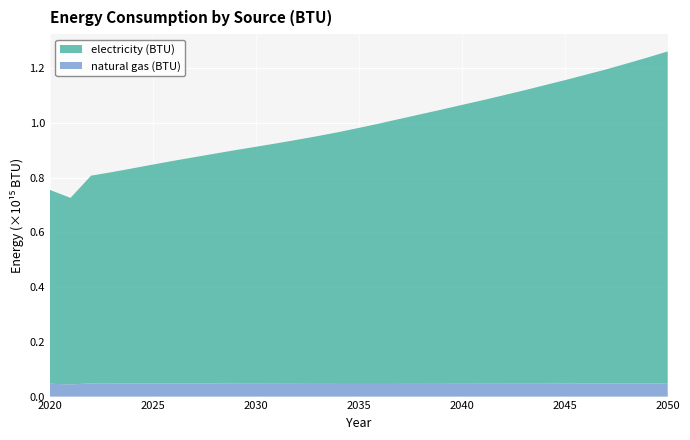

Reading left to right, list all the values displayed in this chart.

electricity (BTU): 2020=707904131979695.4	2021=681393740270727.5	2022=758776138747885.0	2023=771484526226734.4	2024=785206412013536.4	2025=799480313874788.5	2026=813298341793570.2	2027=826579576142132.1	2028=839730217428088.0	2029=852768692893401.0	2030=865355300338409.5	2031=878070097292724.2	2032=891304061759729.2	2033=905005917935702.1	2034=919428840101522.9	2035=935144873942470.4	2036=951205417089678.4	2037=968127233502538.0	2038=984769436548223.5	2039=1001337930626057.8	2040=1018487283417935.5	2041=1035369040609136.9	2042=1053099252115059.2	2043=1070919997461928.8	2044=1089634063451776.8	2045=1108247981387478.9	2046=1127635042301184.5	2047=1147308927241962.8	2048=1168436160744500.8	2049=1190052116751269.2	2050=1212596645516074.5
natural gas (BTU): 2020=46963829103214.9	2021=44403243654822.3	2022=48305011844331.6	2023=48224893401015.2	2024=48201659052453.5	2025=48089493231810.5	2026=47907624365482.2	2027=47704123519458.5	2028=47529465313028.8	2029=47350801184433.2	2030=47117656514382.4	2031=46897330795262.3	2032=46694631133671.7	2033=46487124365482.2	2034=46323682741116.8	2035=46243564297800.3	2036=46241961928934.0	2037=46348519458544.8	2038=46473504230118.4	2039=46618518612521.1	2040=46779556683587.1	2041=46903740270727.6	2042=47041543993231.8	2043=47158516920473.8	2044=47303531302876.5	2045=47425311336717.4	2046=47568723350253.8	2047=47696912859560.1	2048=47861956852791.9	2049=48014983079526.2	2050=48178424703891.7